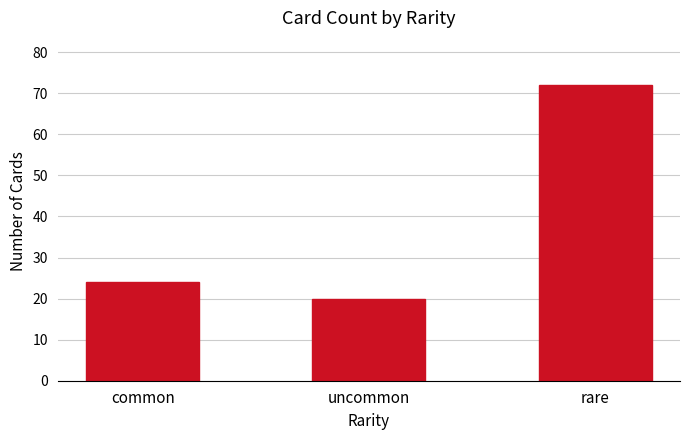

At which label is the value closest to 46?

common